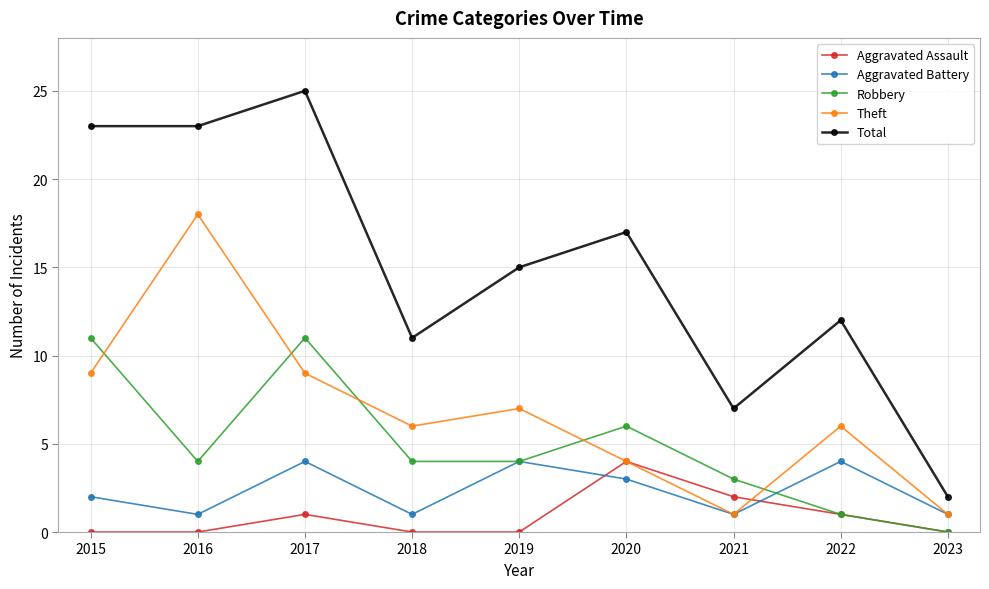

At 2017, list the series in order from smallest to largest.

Aggravated Assault, Aggravated Battery, Theft, Robbery, Total